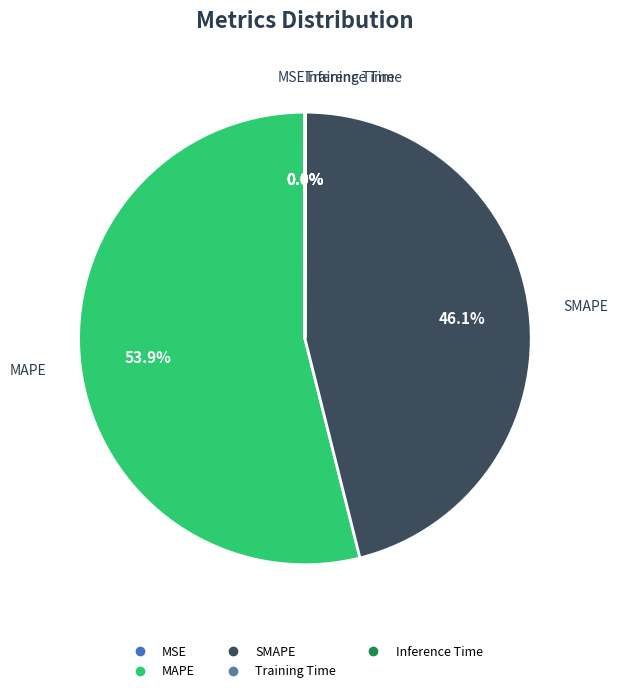

Which slice represents more than half of the pie?

MAPE